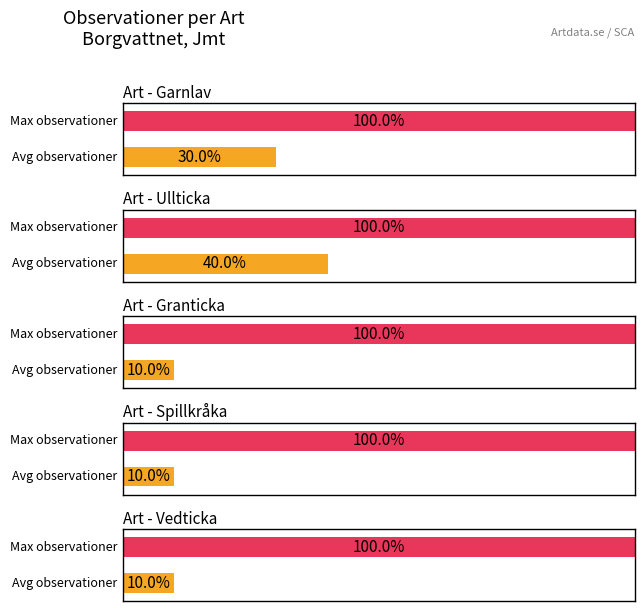

What is the label of the 3rd bar from the right?

Ullticka